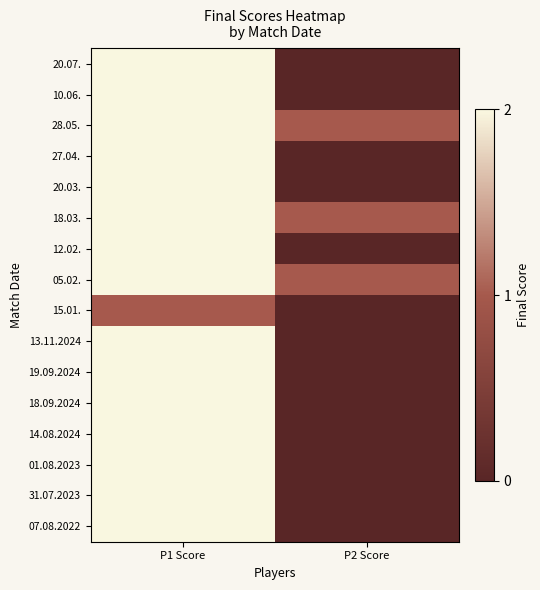

At which category does the chart reach its minimum across all series?

P2 Score